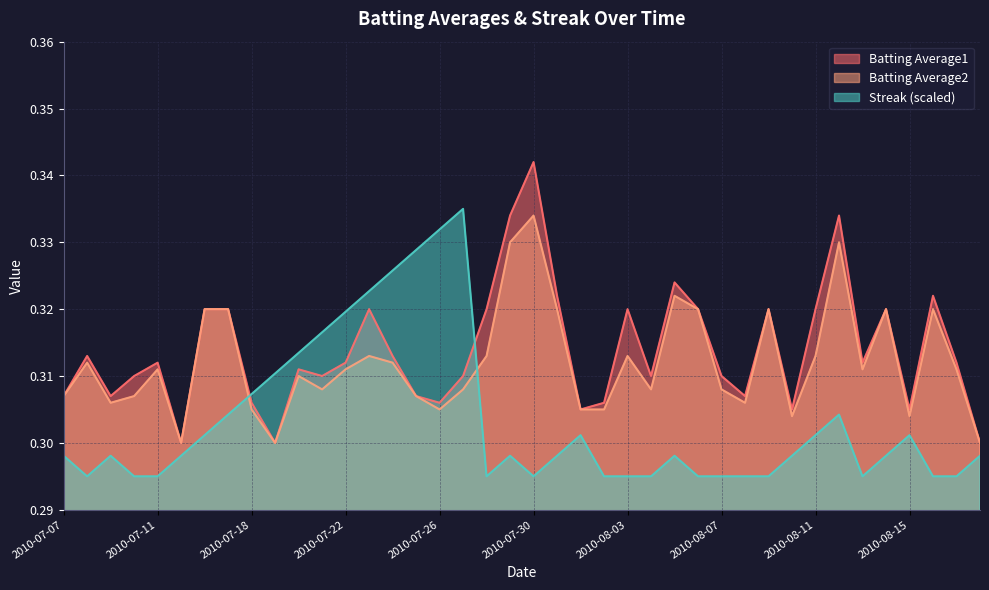

Which series has the largest total across all categories?

Batting Average1